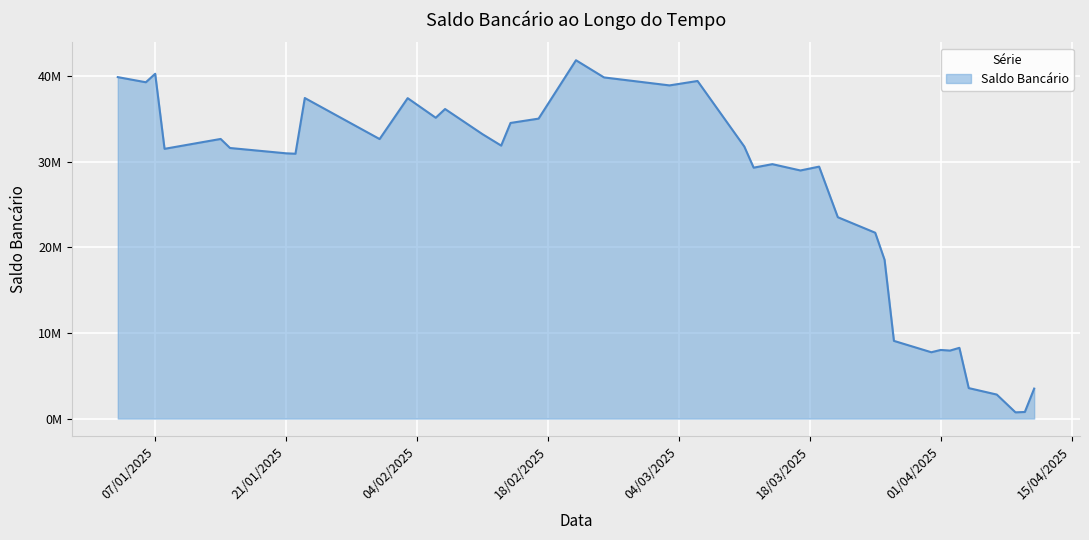

Where is the first local maximum?

07/01/2025